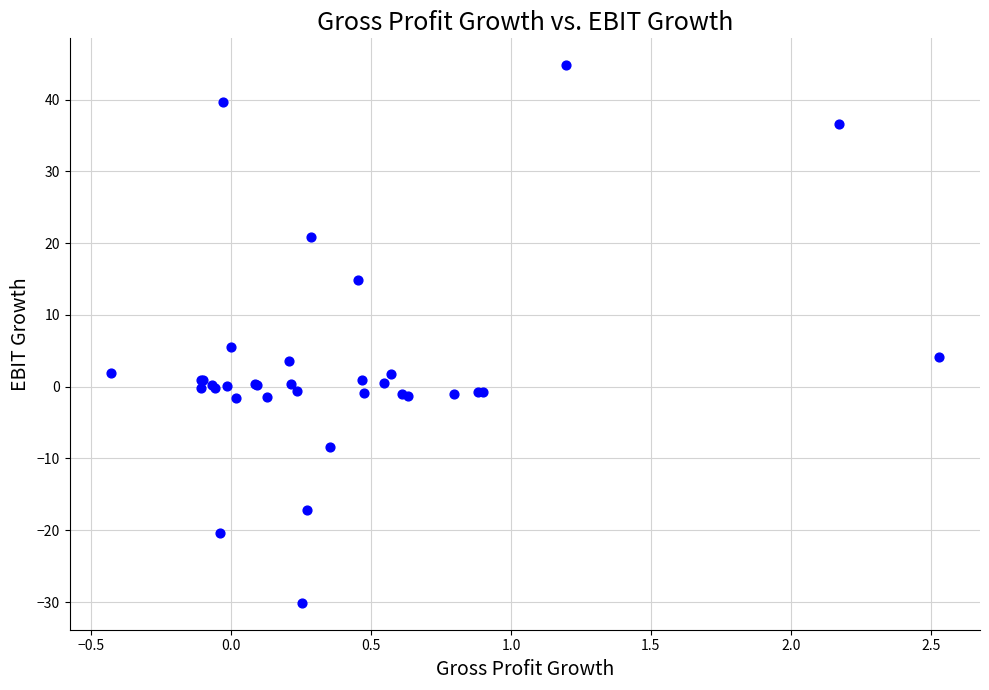

What Y value in the scatter plot is closest to 7?

5.6